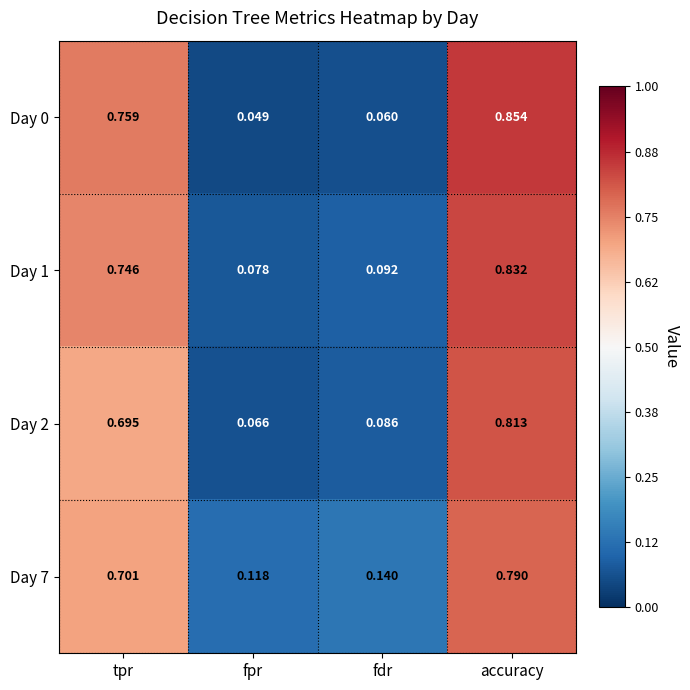

At which category is the sum across all series the highest?

accuracy